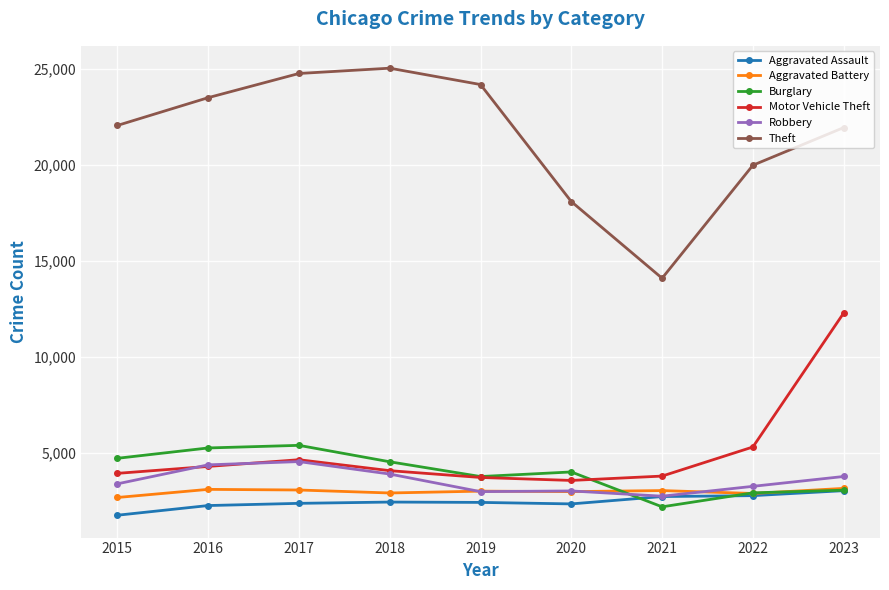

What is the greatest value displayed?

25033